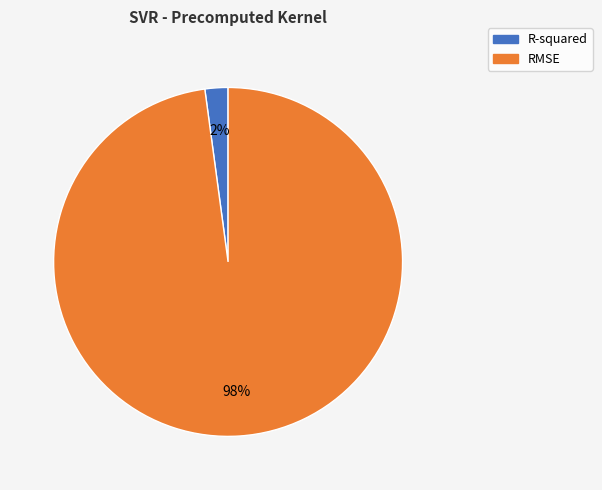

To the nearest percent, what percentage of the pie is R-squared?

2%